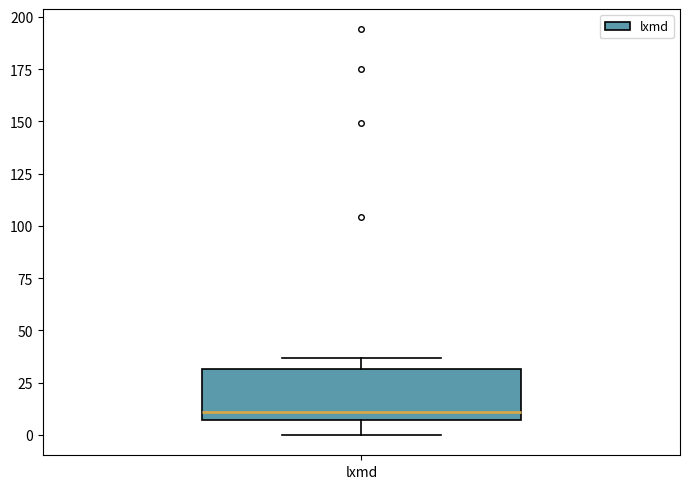

Read this box plot against the y-axis: the position of the median line, the range covered by the box, and the ends of both whiskers. The values are not printed on the chart, so give them approximately, as read against the axis.

median 10, box 5 to 30, whiskers 0 to 35